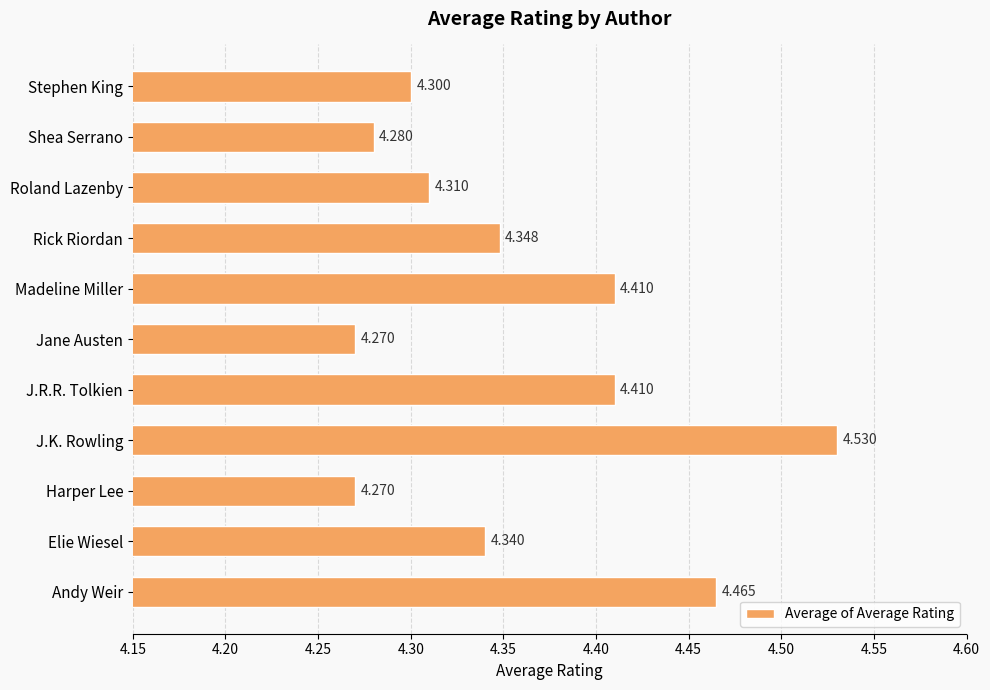

What is the smallest value displayed?

4.3